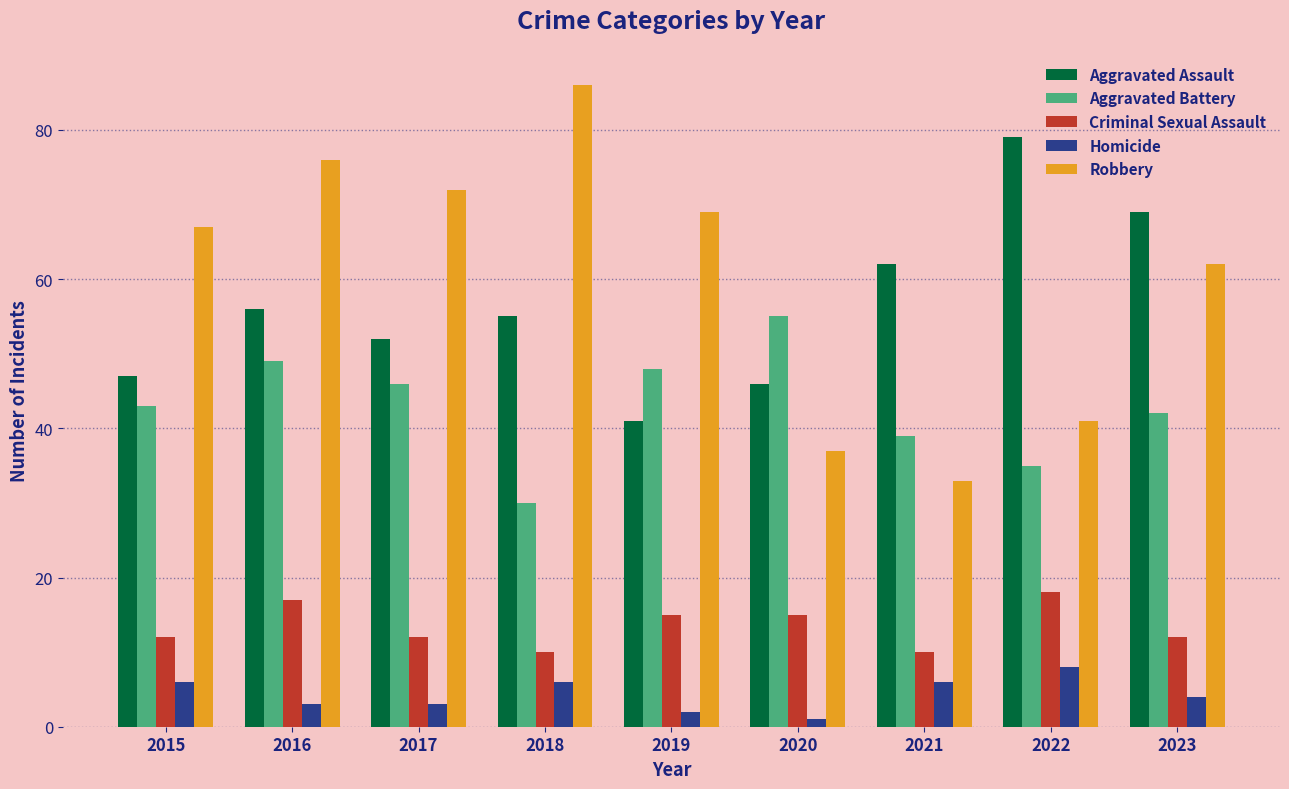

What is the approximate value of Criminal Sexual Assault at 2020?

15